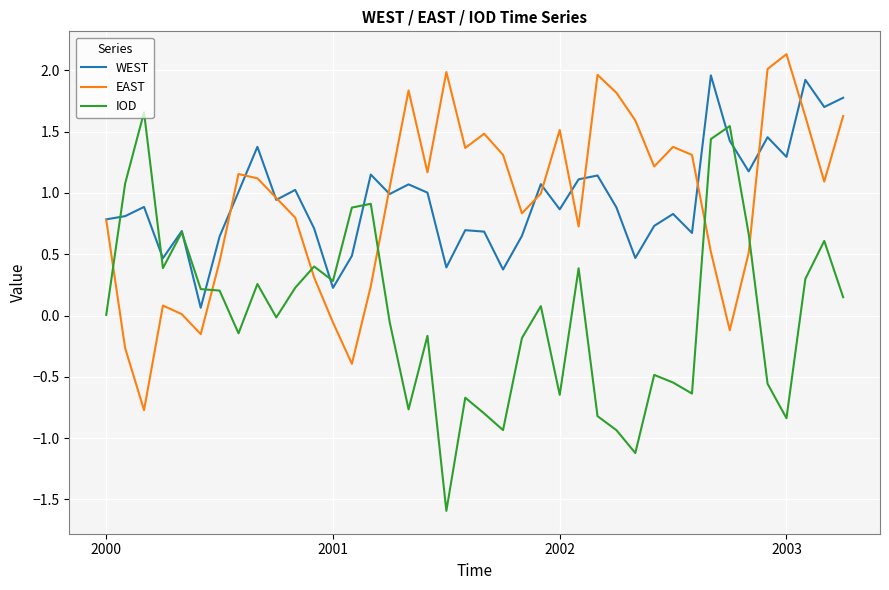

Rank the series by their maximum value, from lowest to highest.

IOD, WEST, EAST